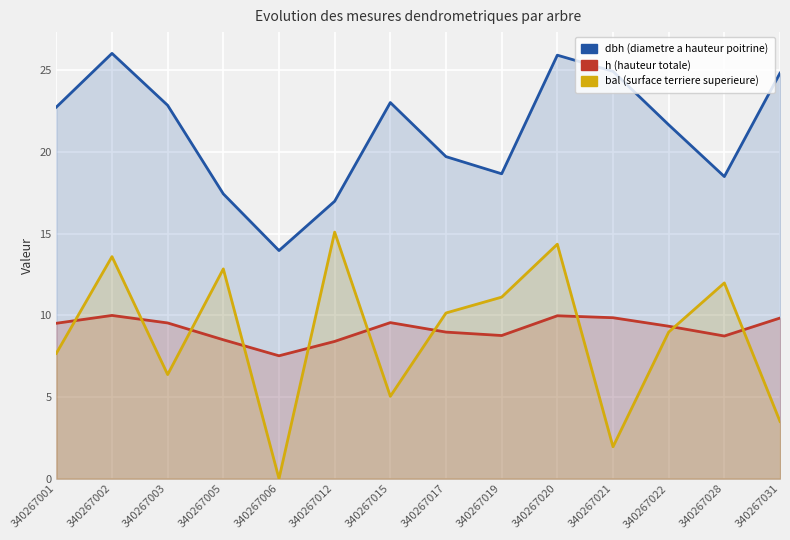

In bal, how many points are higher than both neighbors (excluding endpoints)?

5